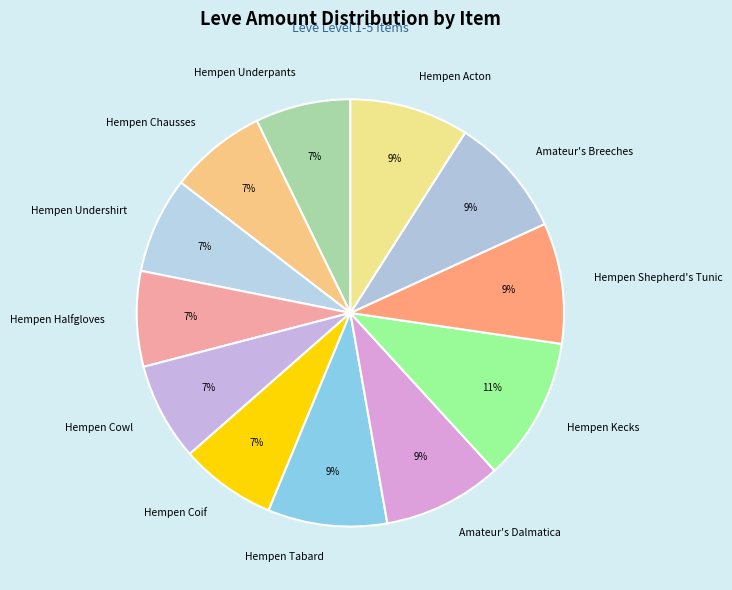

How many slices are in this pie chart?

12